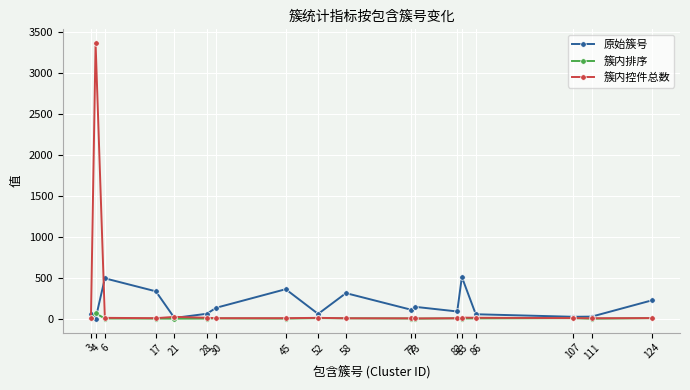

Rank the series by their maximum value, from highest to lowest.

簇内控件总数, 原始簇号, 簇内排序